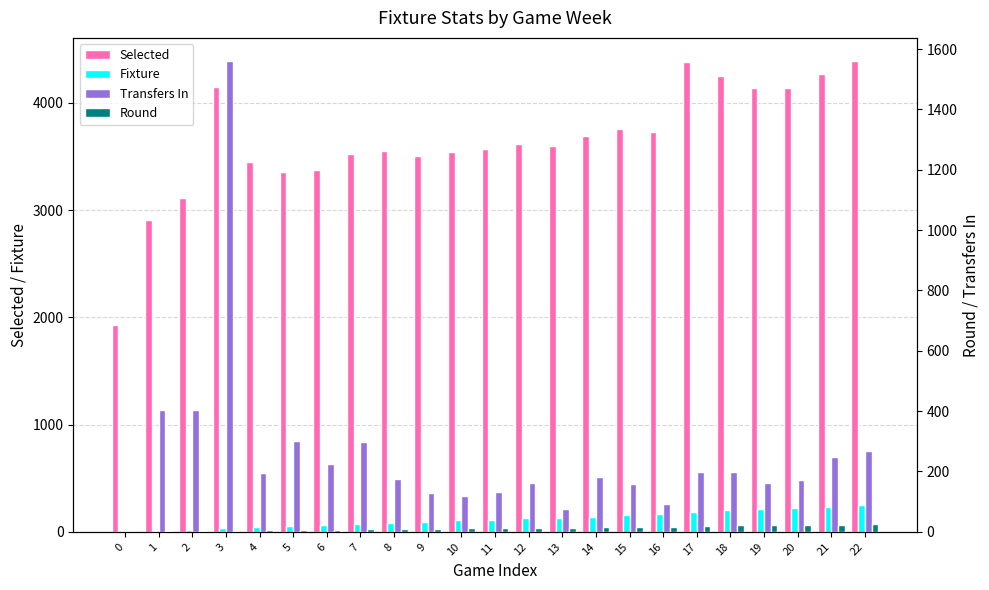

Which series has the widest spread of values?

Selected